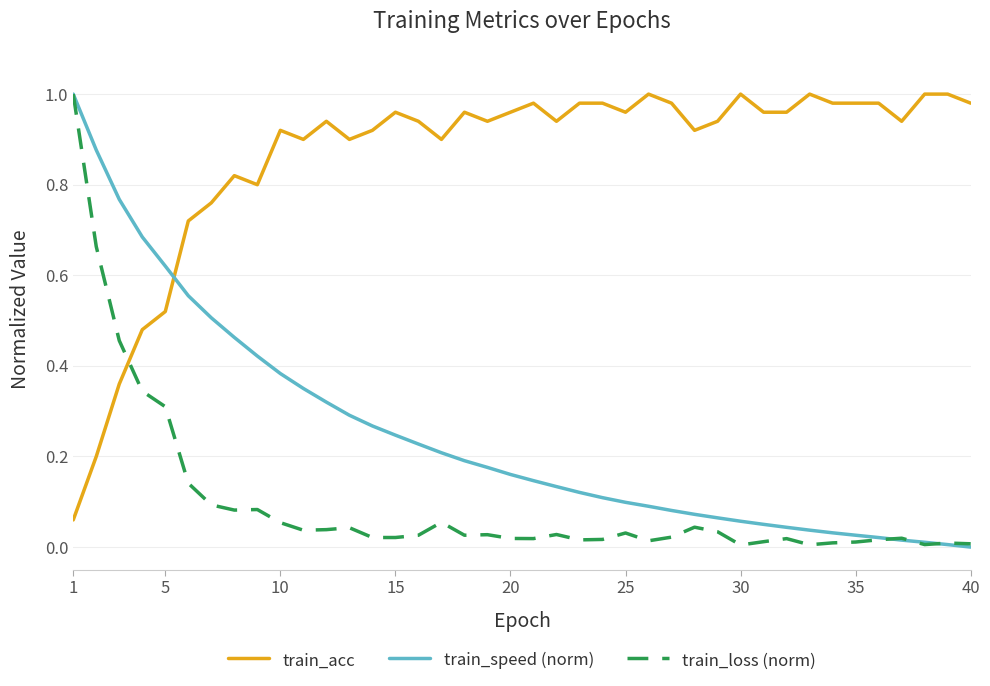

Which series has the largest total across all categories?

train_acc